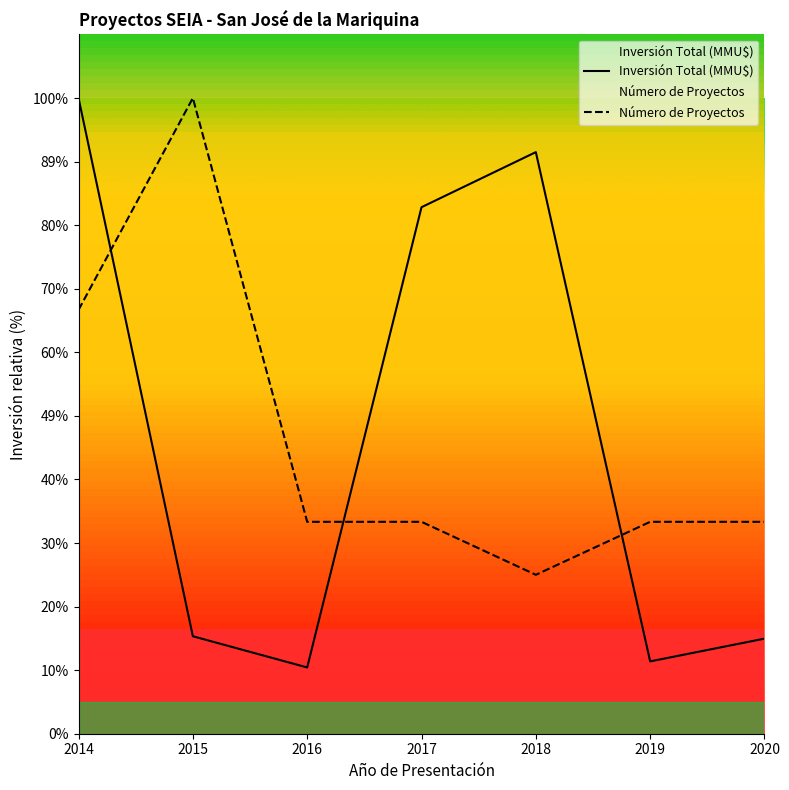

Between which two adjacent categories do Número de Proyectos and Inversión Total (MMU$) first intersect?

2014 and 2015